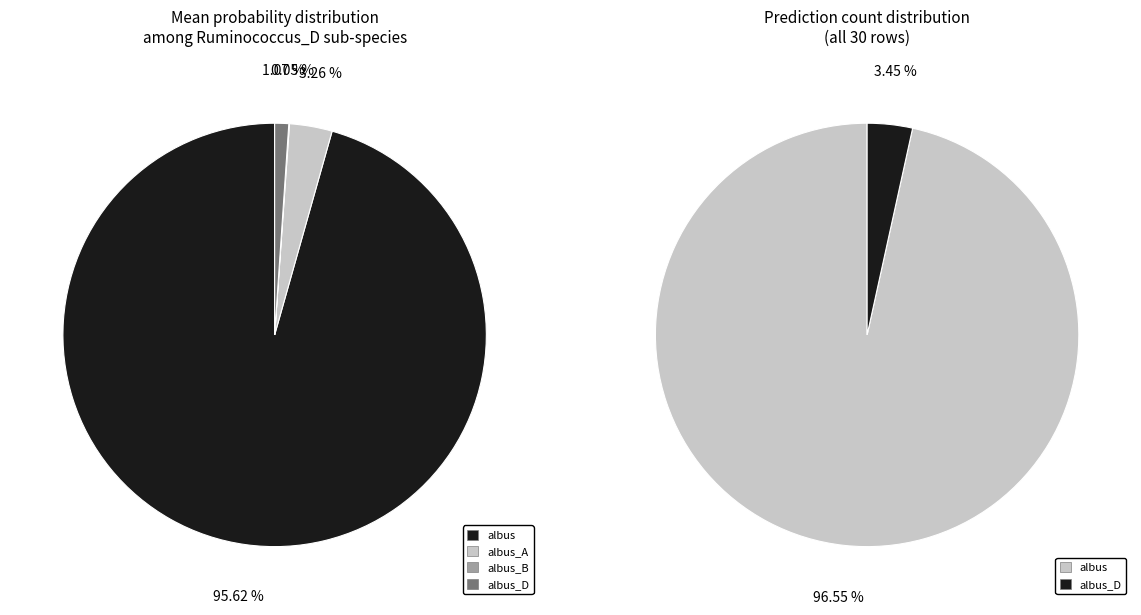

Combined, do 13 and 8 account for over 50%?

No